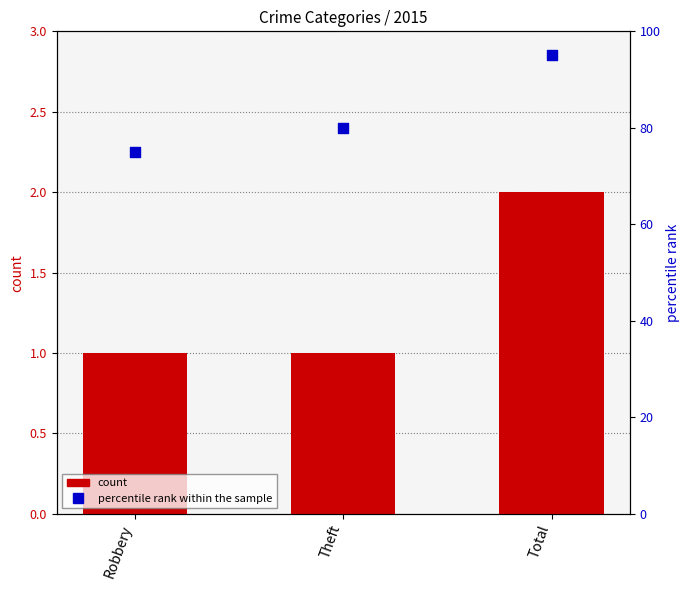

Is the value of percentile rank within the sample at Theft greater than the value of count at Theft?

Yes